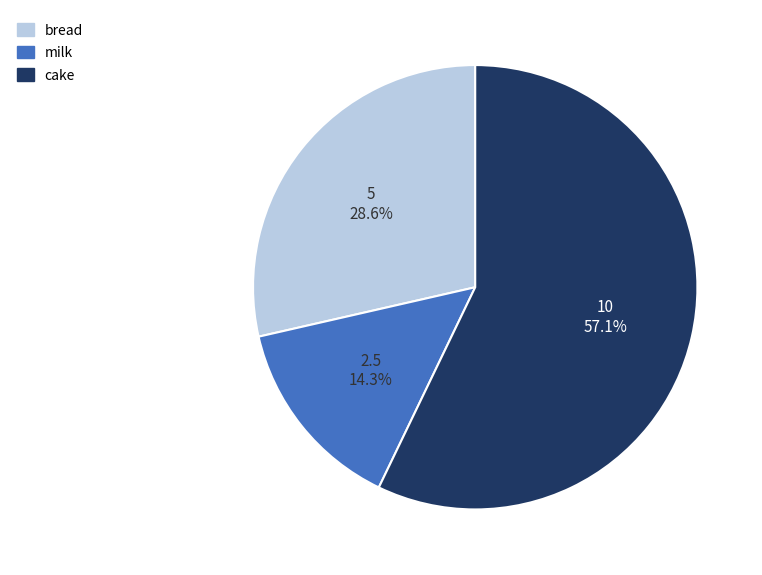

Approximately how many times larger is the value at cake compared to bread?

2.0